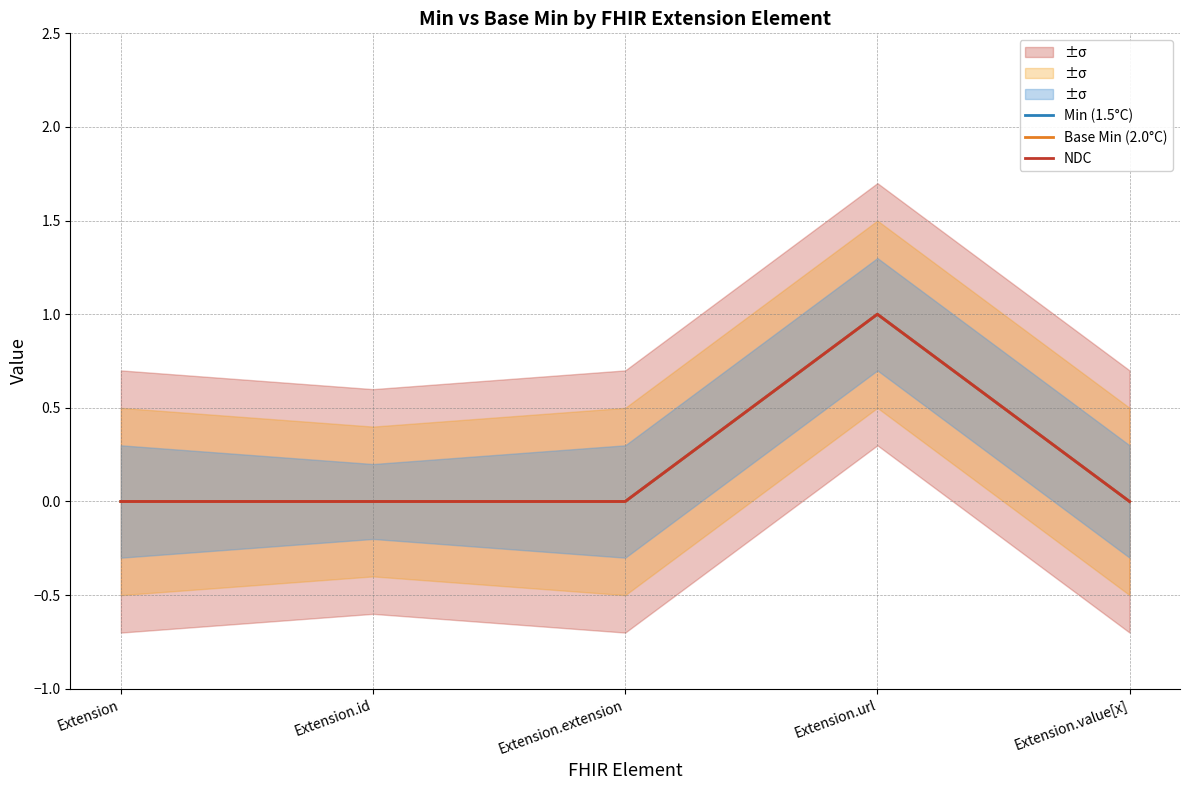

True or false: Base Min (2.0°C) and Min (1.5°C) intersect in this chart.

False